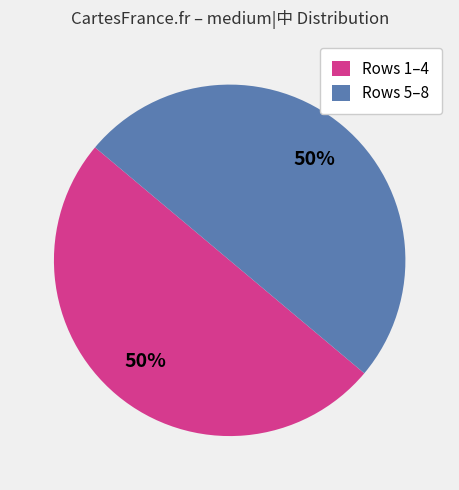

True or false: Rows 5–8 accounts for 50% of the total.

True